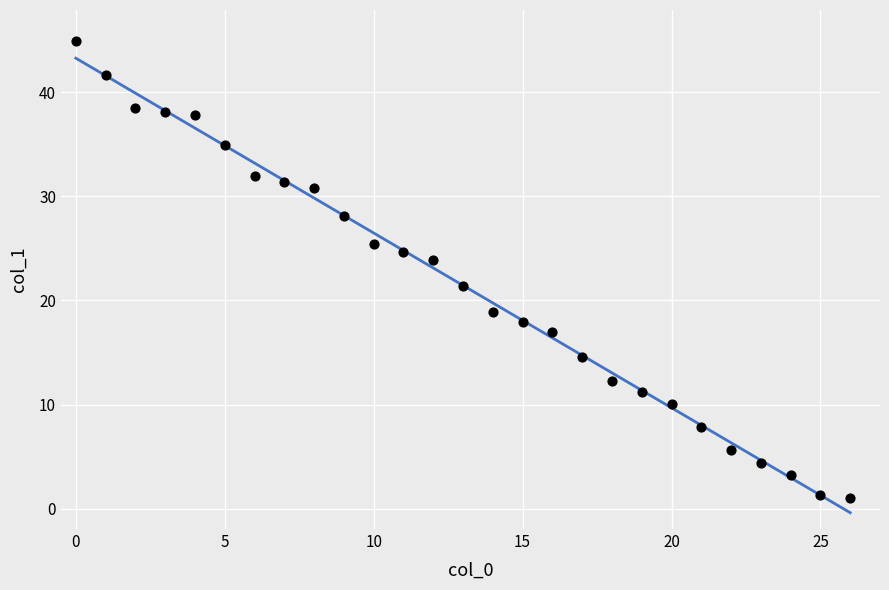

What Y value in the scatter plot is closest to 22?

21.4